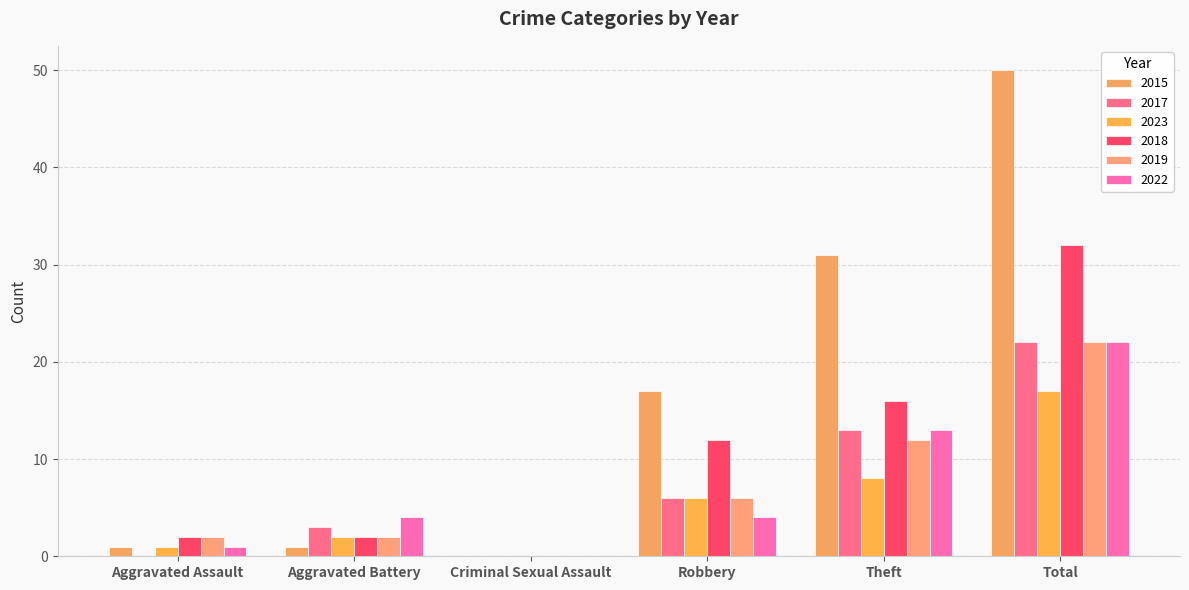

What are all the series names shown in the legend?

2015, 2017, 2023, 2018, 2019, 2022